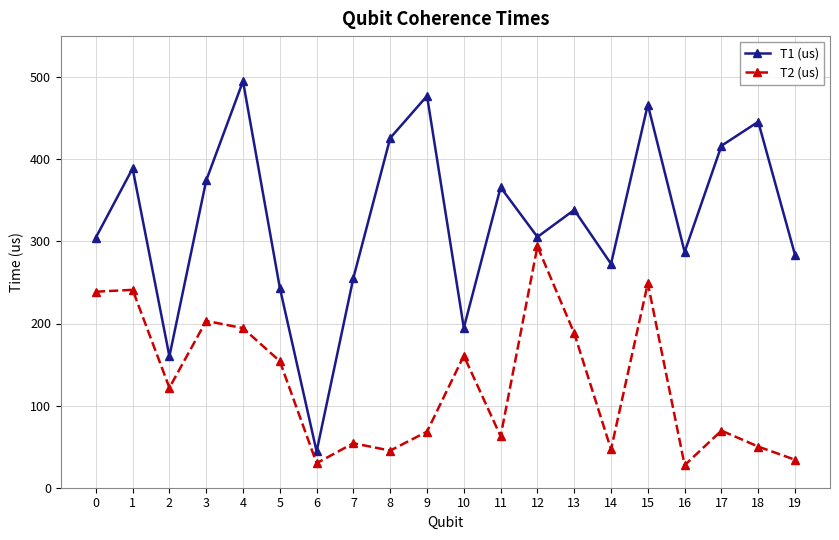

The value of T1 (us) at 2 is 64.5. True or false?

False